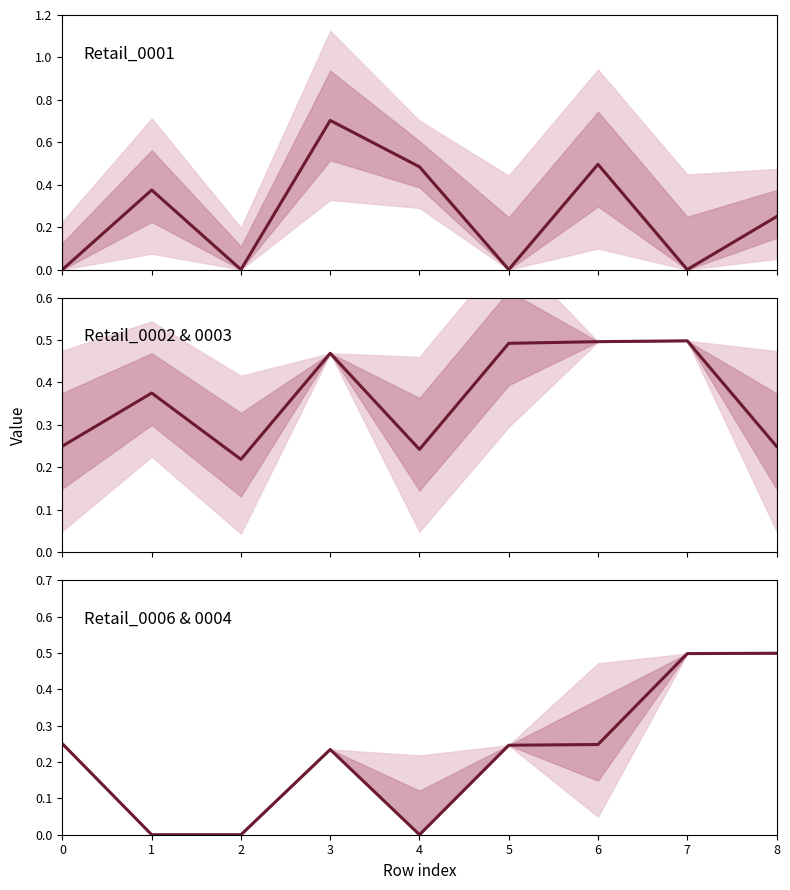

The Retail_0006 & 0004 series shows 0.2 at 6. True or false?

True